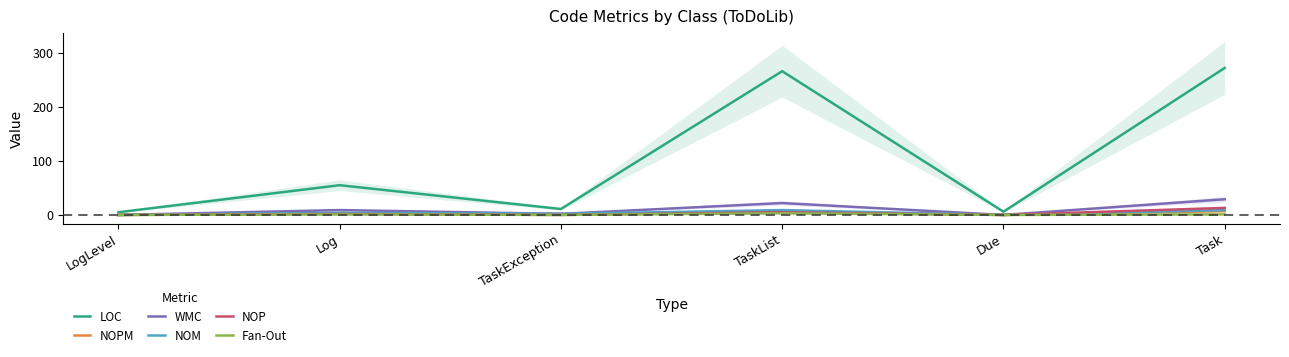

True or false: NOM and NOPM intersect in this chart.

False